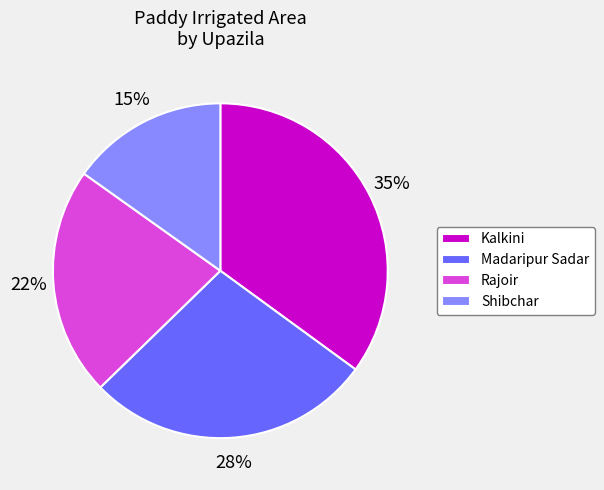

Do Rajoir and Shibchar together represent more than half of the pie?

No